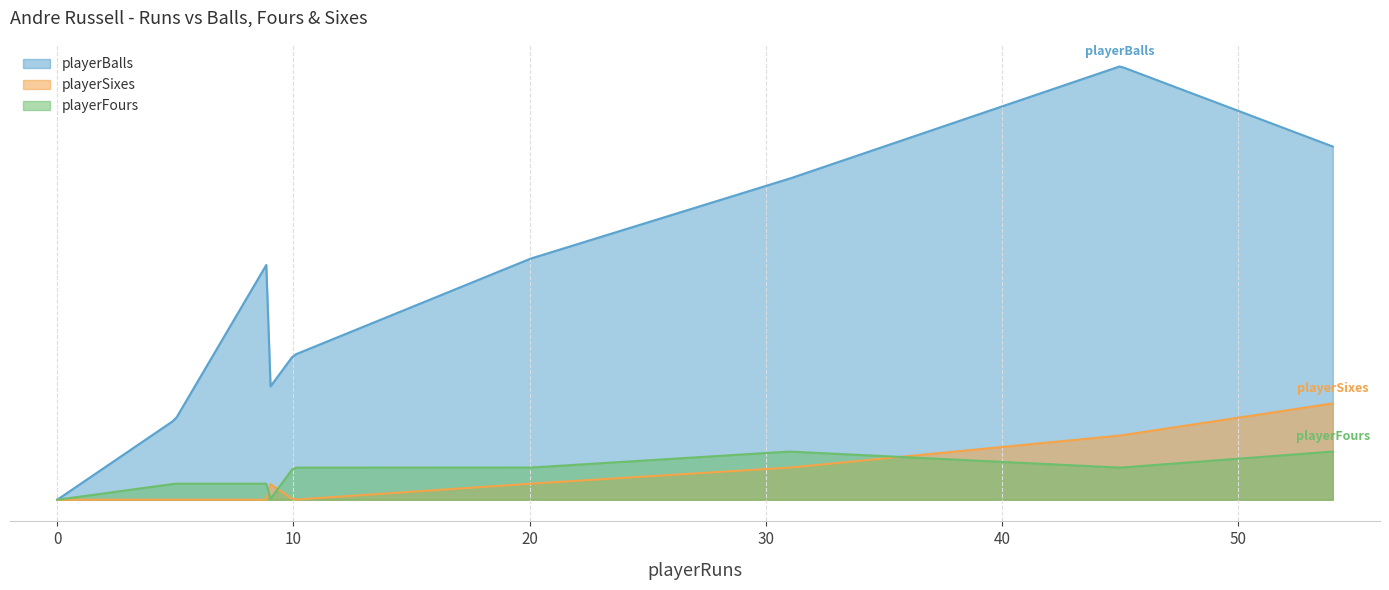

Does the chart display data point markers on the line(s)?

No